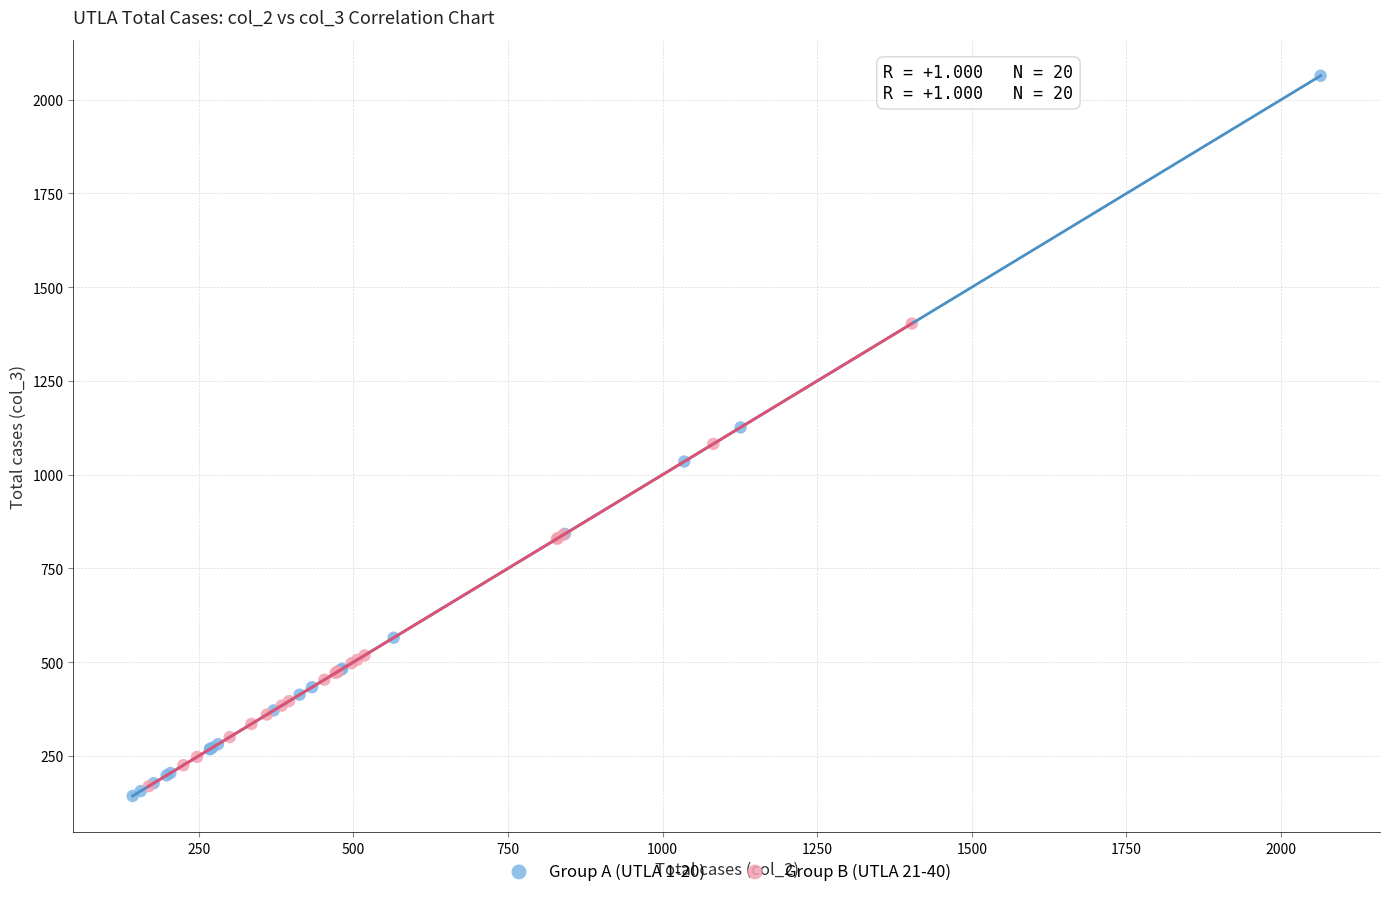

Which series contains the highest Y value?

Group A (UTLA 1-20)